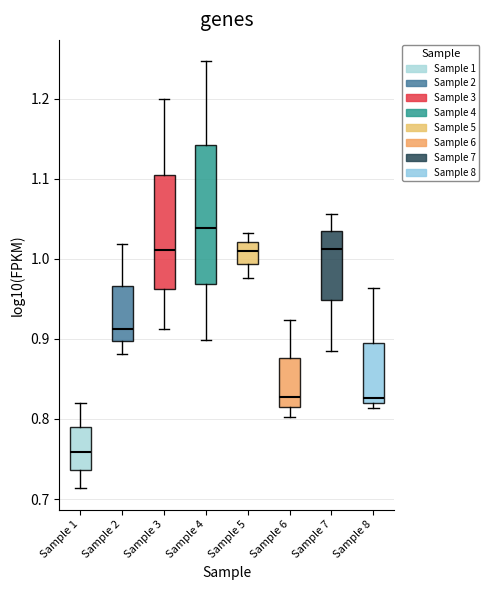

Reading left to right, read every box against the y-axis: the position of its median line, the range the box covers, and the ends of its whiskers. The values are not printed on the chart, so give them approximately, as read against the axis.

Sample 1: median 0.76, box 0.74 to 0.79, whiskers 0.71 to 0.82
Sample 2: median 0.91, box 0.90 to 0.97, whiskers 0.88 to 1.02
Sample 3: median 1.01, box 0.96 to 1.11, whiskers 0.91 to 1.20
Sample 4: median 1.04, box 0.97 to 1.14, whiskers 0.90 to 1.25
Sample 5: median 1.01, box 0.99 to 1.02, whiskers 0.98 to 1.03
Sample 6: median 0.83, box 0.81 to 0.88, whiskers 0.80 to 0.92
Sample 7: median 1.01, box 0.95 to 1.03, whiskers 0.89 to 1.06
Sample 8: median 0.83, box 0.82 to 0.89, whiskers 0.81 to 0.96